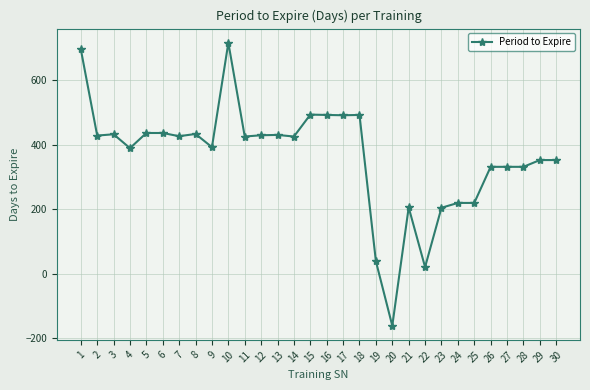

Which category has the highest value across all series?

10